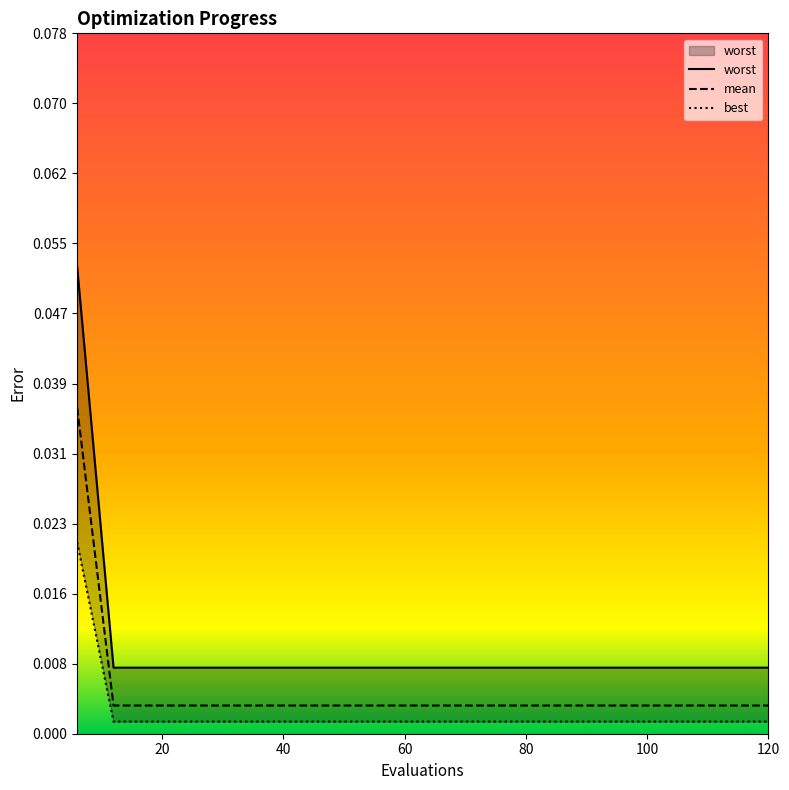

Is the value of mean at 120 greater than the value of worst at 30?

Yes